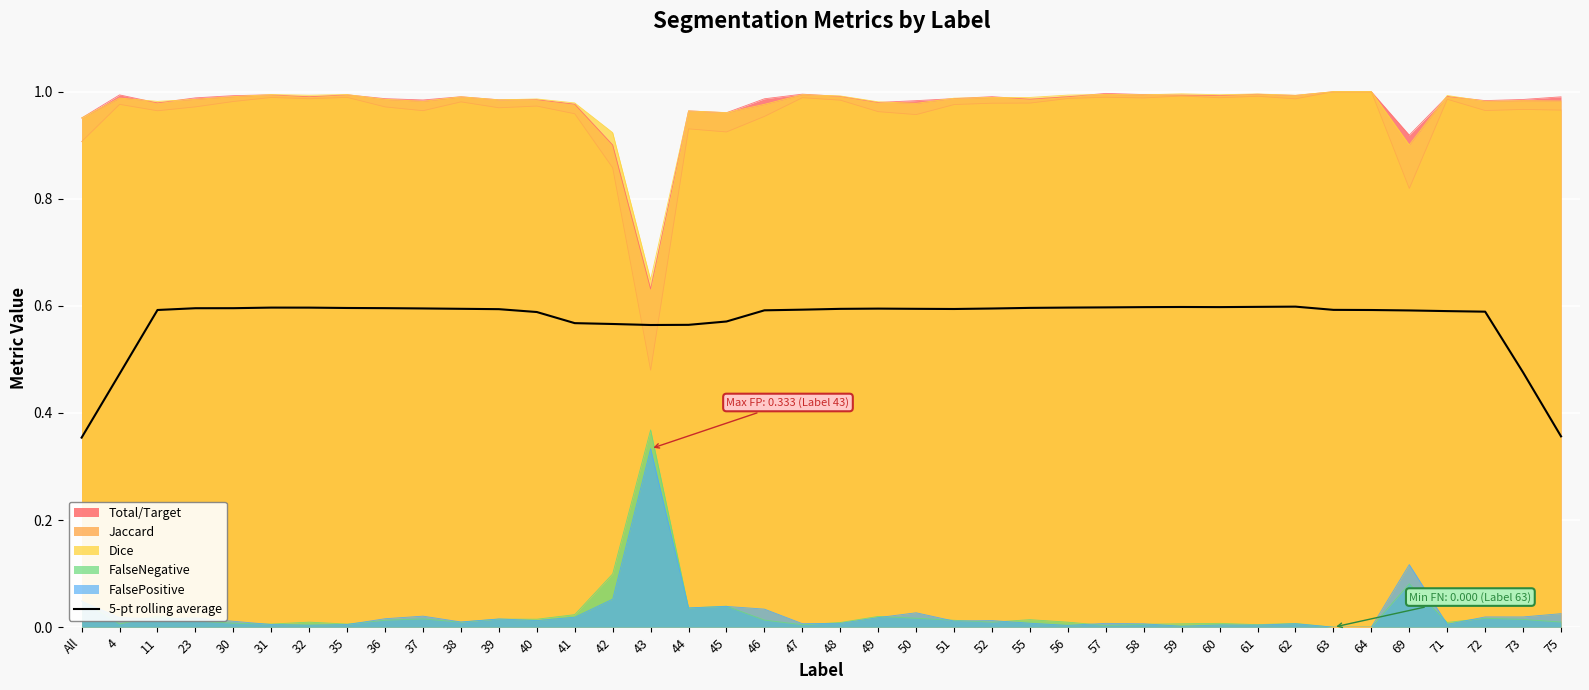

Rank the categories by value from highest to lowest.

62, 61, 59, 60, 58, 57, 56, 31, 32, 55, 35, 36, 30, 23, 37, 52, 49, 38, 50, 48, 51, 39, 47, 63, 11, 64, 46, 69, 71, 72, 40, 45, 41, 42, 44, 43, 73, 4, 75, All